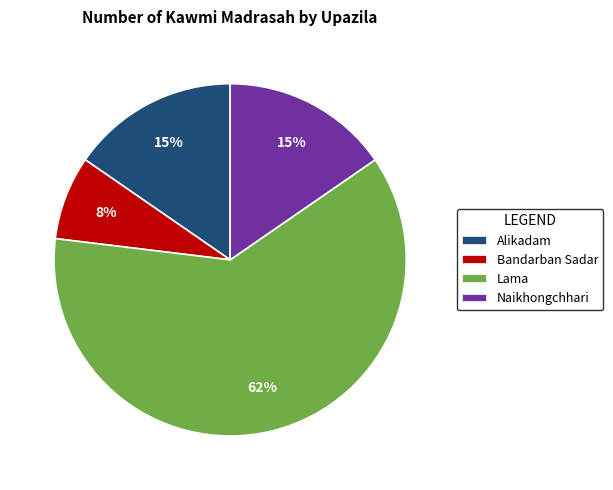

Count the number of slices in the pie.

4